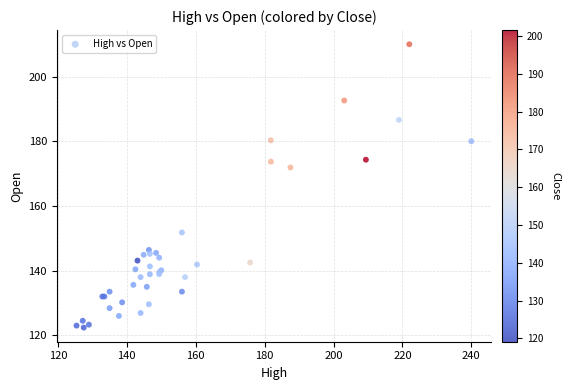

What Y value in the scatter plot is closest to 166?

171.9